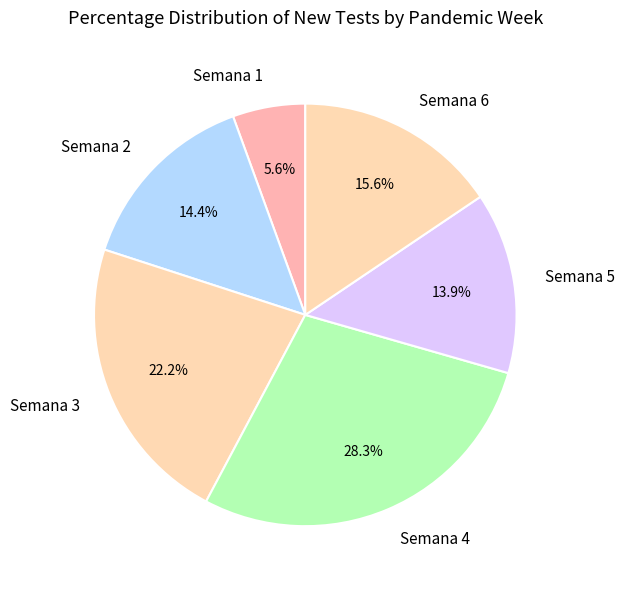

To the nearest percent, what is the difference between the largest and smallest slice percentages?

23%